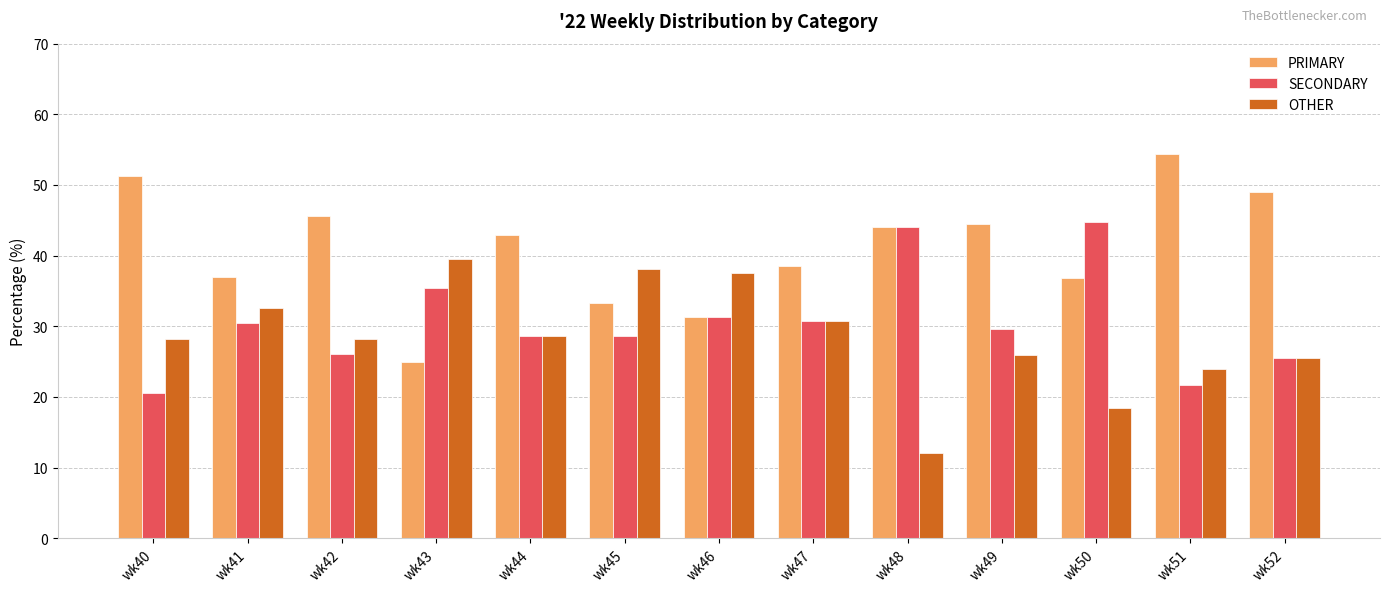

Which series has the widest spread of values?

PRIMARY